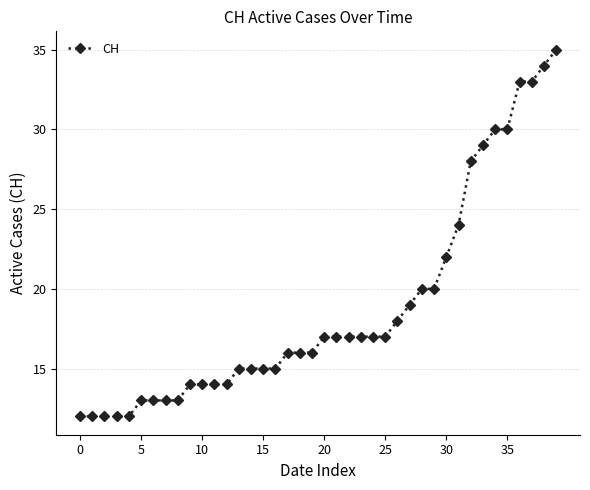

What is the difference between the second highest and minimum values?

22